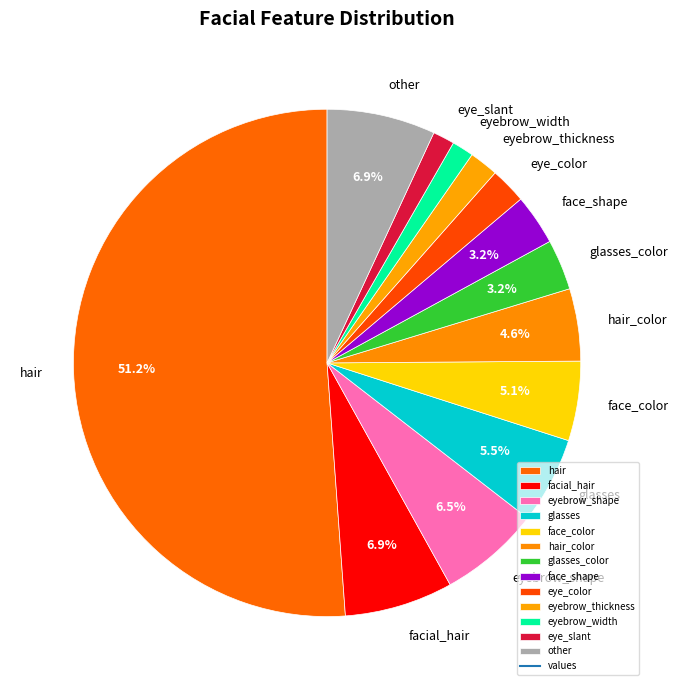

How many slices are in this pie chart?

13